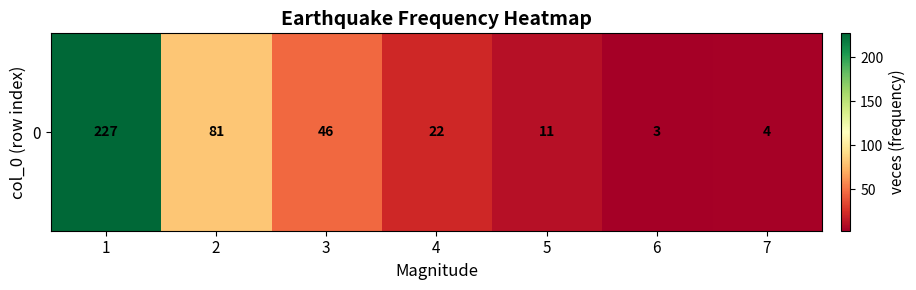

What is the smallest value displayed?

3